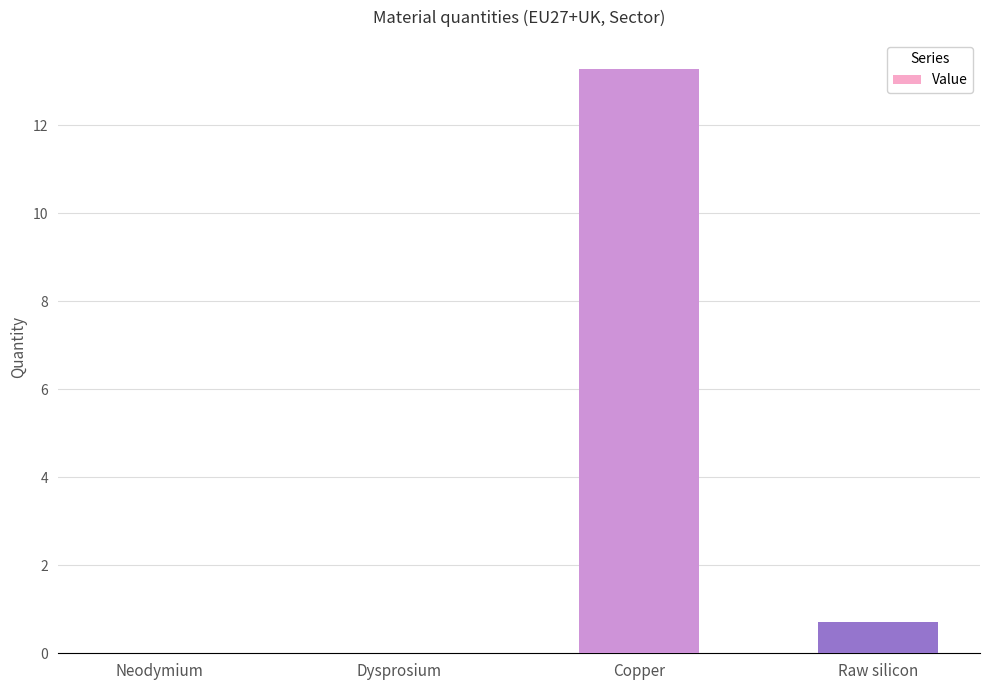

The chart shows a value of 4.8 at Copper. True or false?

False